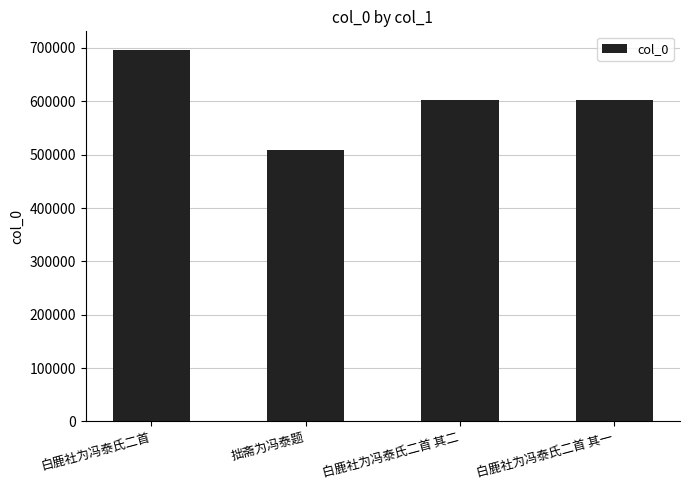

At which category does the chart reach its minimum across all series?

拙斋为冯泰题